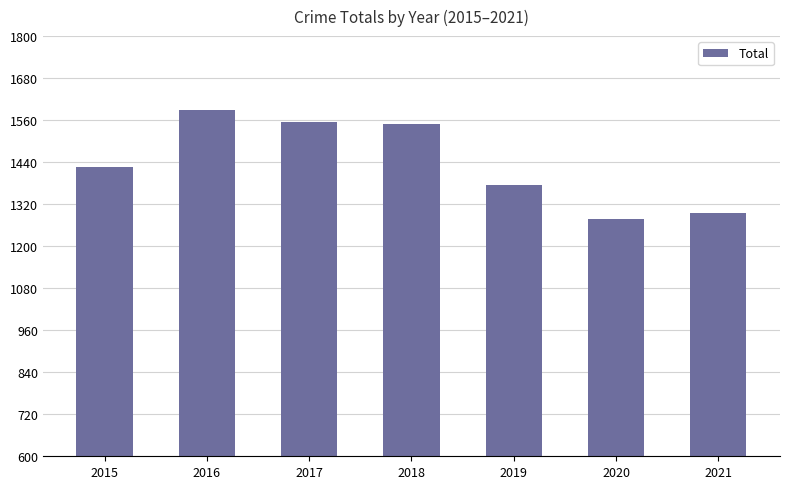

Where is the data nearest to the value 1434?

2015